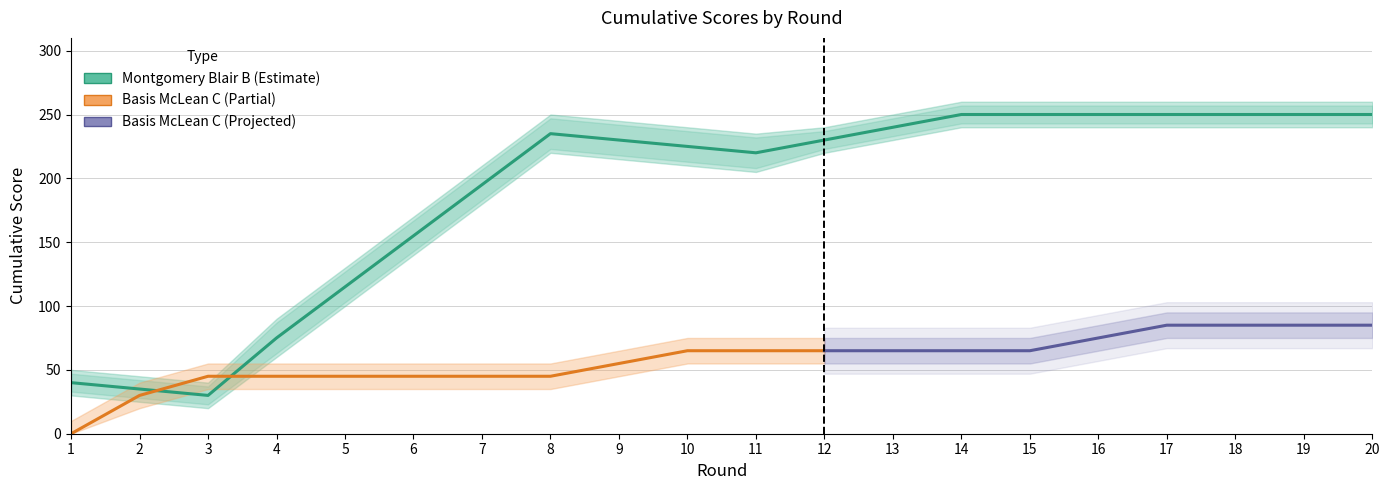

Reading right to left, extract all data points from this chart.

Montgomery Blair B: 250	250	250	250	250	250	250	240	230	220	225	230	235	195	155	115	75	30	35	40
Montgomery Blair B lower: 240	240	240	240	240	240	240	230	220	205	210	215	220	180	140	100	60	20	25	30
Montgomery Blair B upper: 260	260	260	260	260	260	260	250	240	235	240	245	250	210	170	130	90	40	45	50
Basis Independent McLean C: 85	85	85	85	75	65	65	65	65	65	65	55	45	45	45	45	45	45	30	0
Basis Independent McLean C lower: 75	75	75	75	65	55	55	55	55	55	55	45	35	35	35	35	35	35	20	0
Basis Independent McLean C upper: 95	95	95	95	85	75	75	75	75	75	75	65	55	55	55	55	55	55	40	10